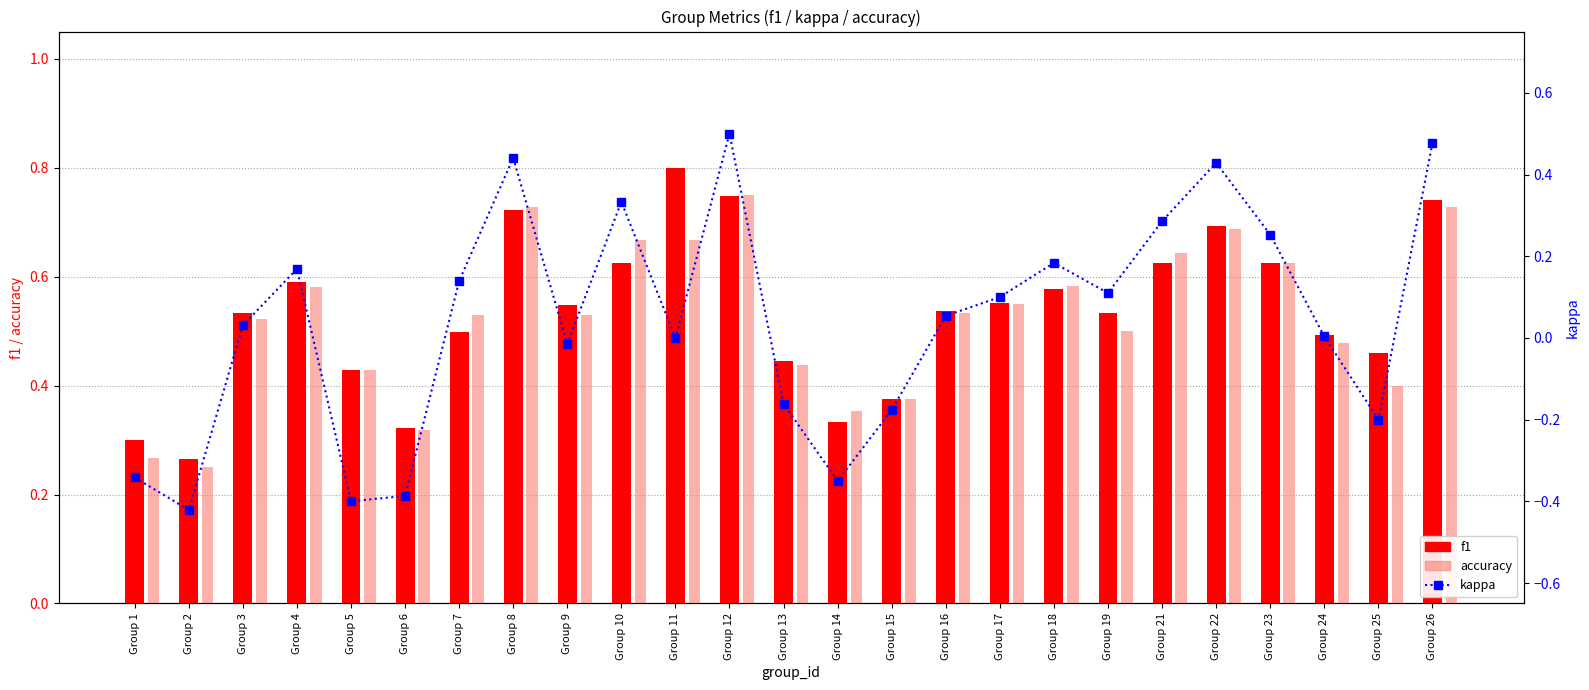

What is the value of the kappa bar at the 1st from the left?

-0.3